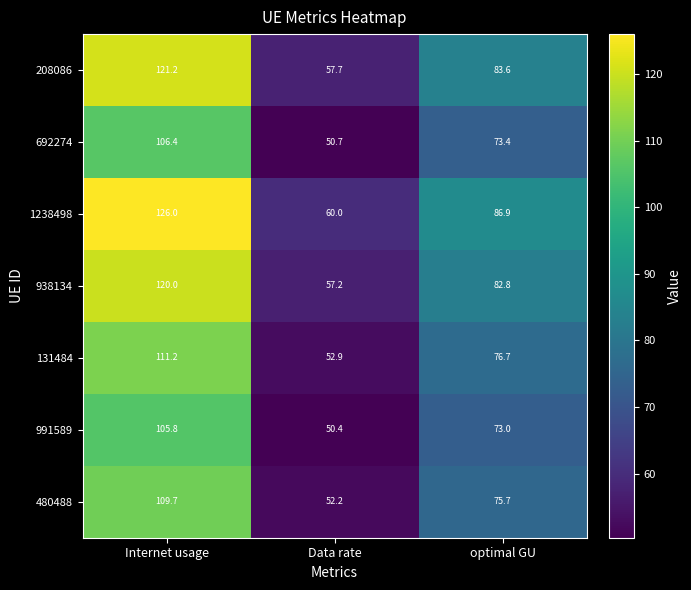

At how many categories does at least one series exceed 85?

2